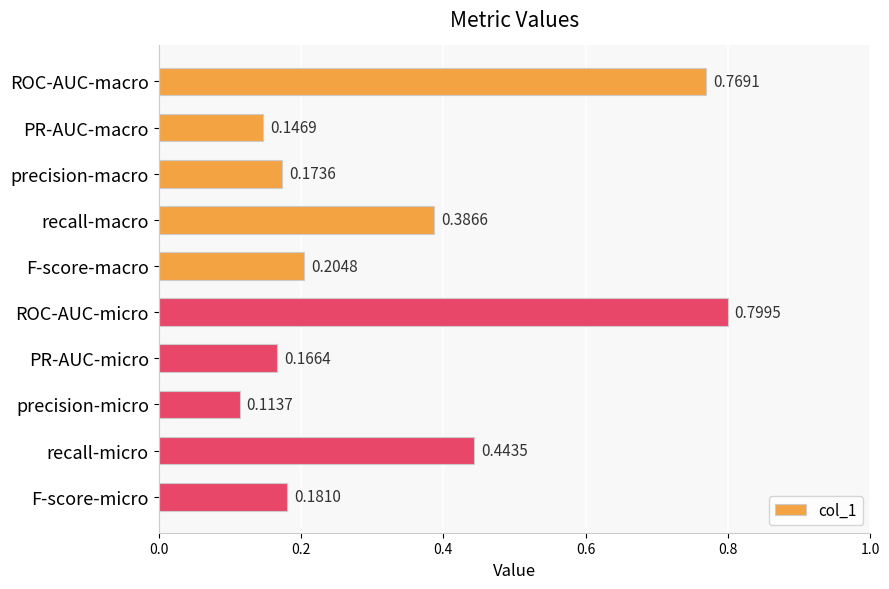

Count the number of categories in the chart.

10